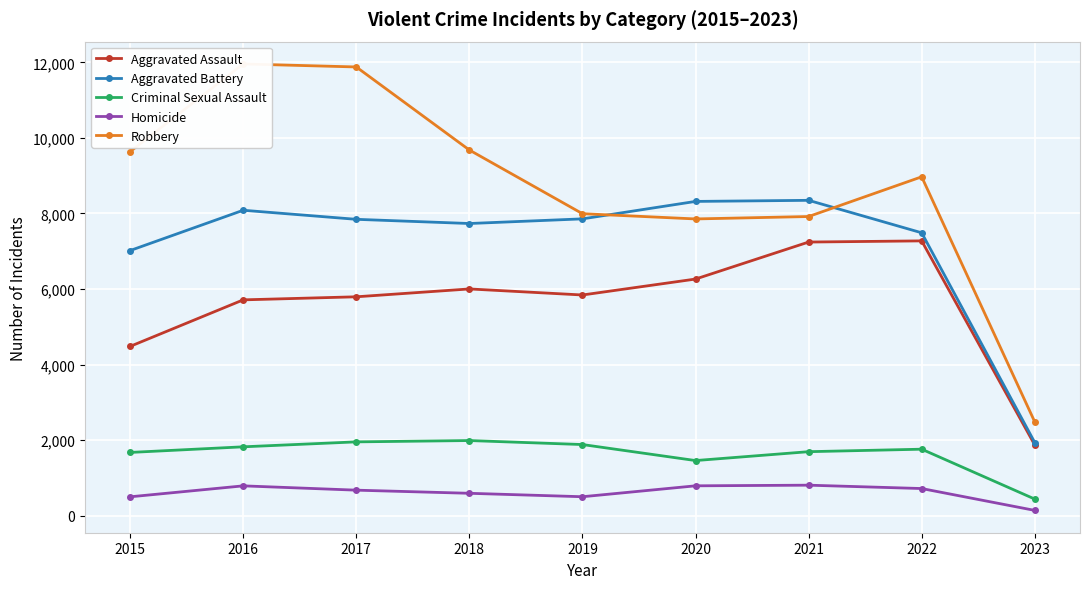

Reading left to right, transcribe all the data shown in this chart.

Aggravated Assault: 2015=4480	2016=5712	2017=5793	2018=6001	2019=5841	2020=6263	2021=7243	2022=7274	2023=1868
Aggravated Battery: 2015=7018	2016=8085	2017=7845	2018=7734	2019=7857	2020=8319	2021=8348	2022=7488	2023=1933
Criminal Sexual Assault: 2015=1671	2016=1820	2017=1951	2018=1986	2019=1880	2020=1456	2021=1691	2022=1757	2023=436
Homicide: 2015=496	2016=786	2017=672	2018=589	2019=498	2020=787	2021=804	2022=715	2023=136
Robbery: 2015=9638	2016=11960	2017=11880	2018=9680	2019=7994	2020=7855	2021=7919	2022=8971	2023=2479